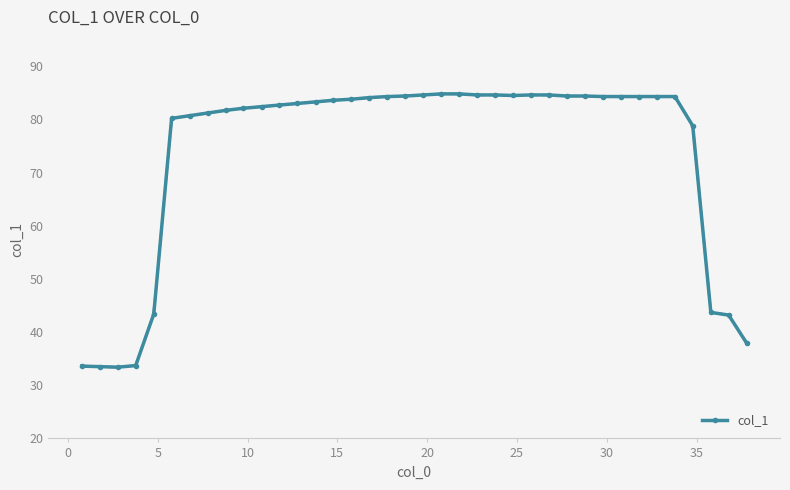

What is the value of the col_1 point at the 28th from the left?

84.4